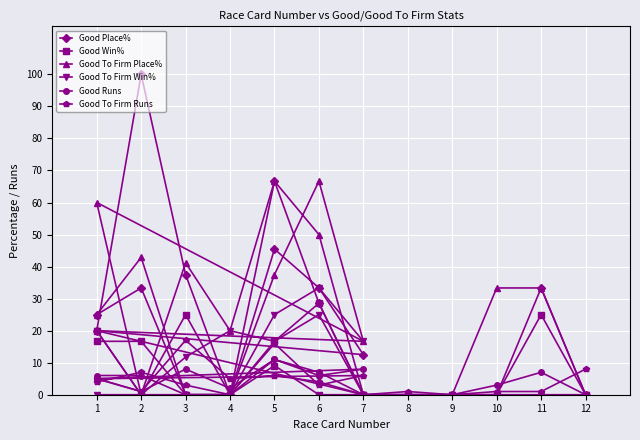

At how many categories does at least one series exceed 96?

1